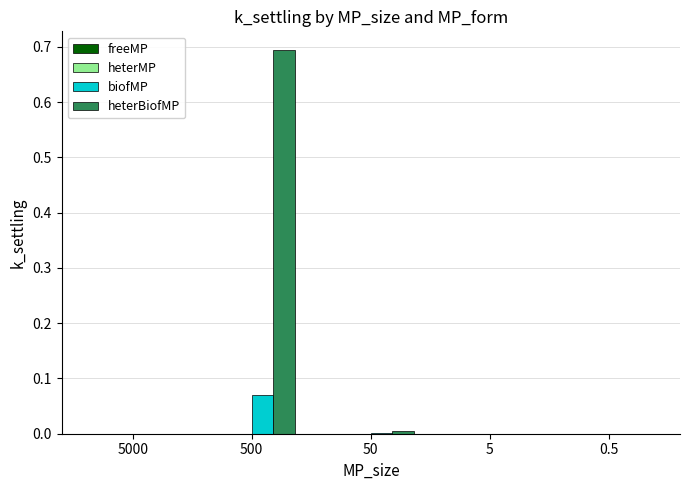

The biofMP series shows 0.0 at 5. True or false?

True